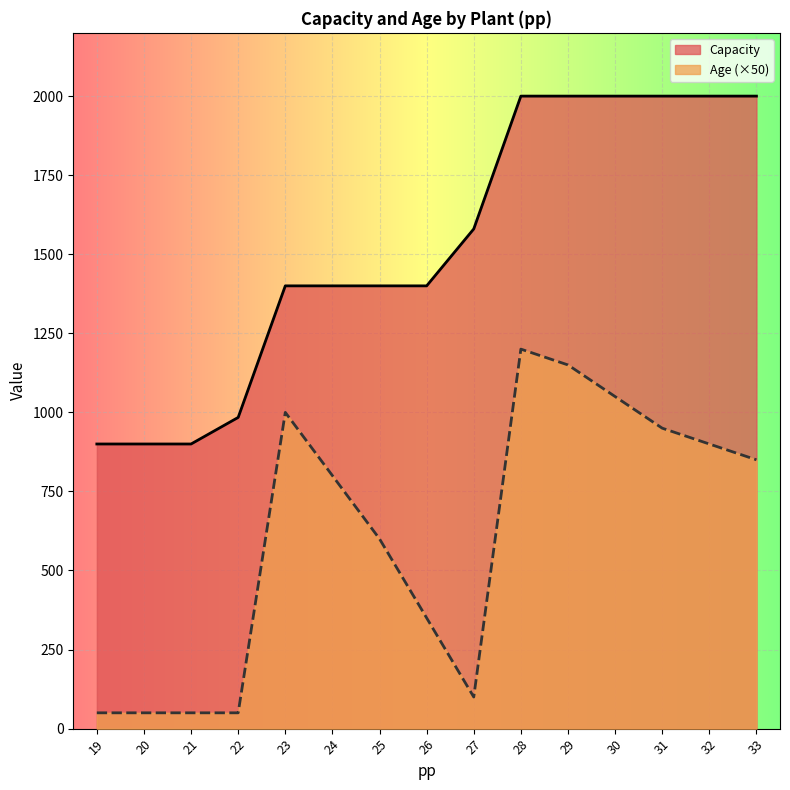

Where is Age nearest to the value 625?

25